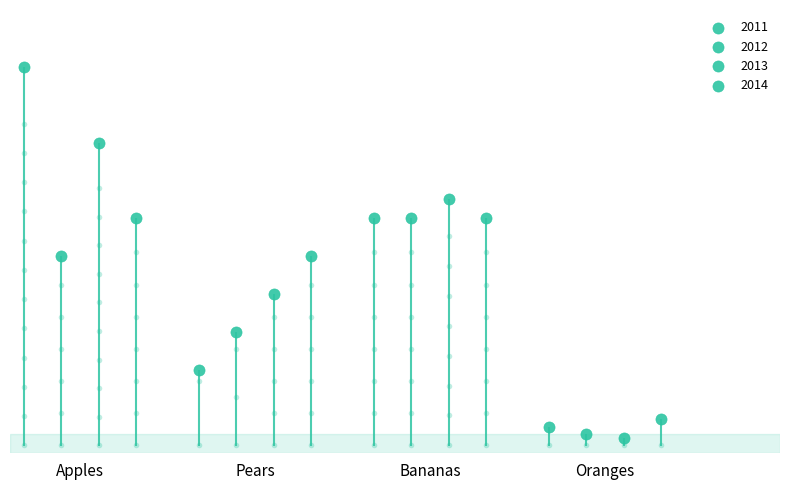

Which series has the largest total across all categories?

2013